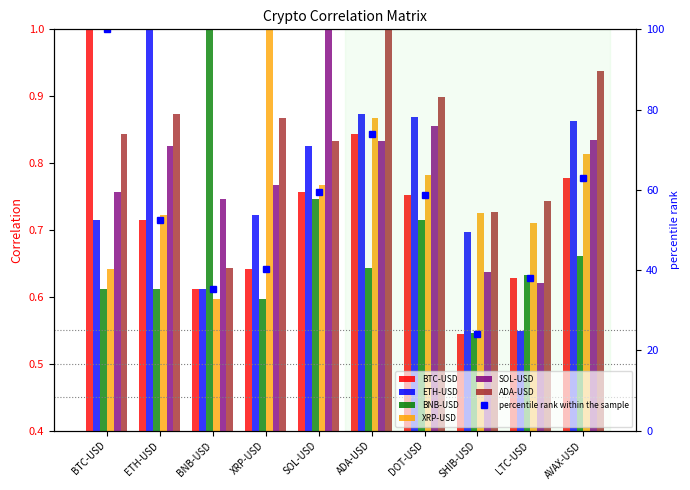

Rank the series at DOT-USD from highest to lowest value.

ADA-USD, ETH-USD, SOL-USD, XRP-USD, BTC-USD, BNB-USD